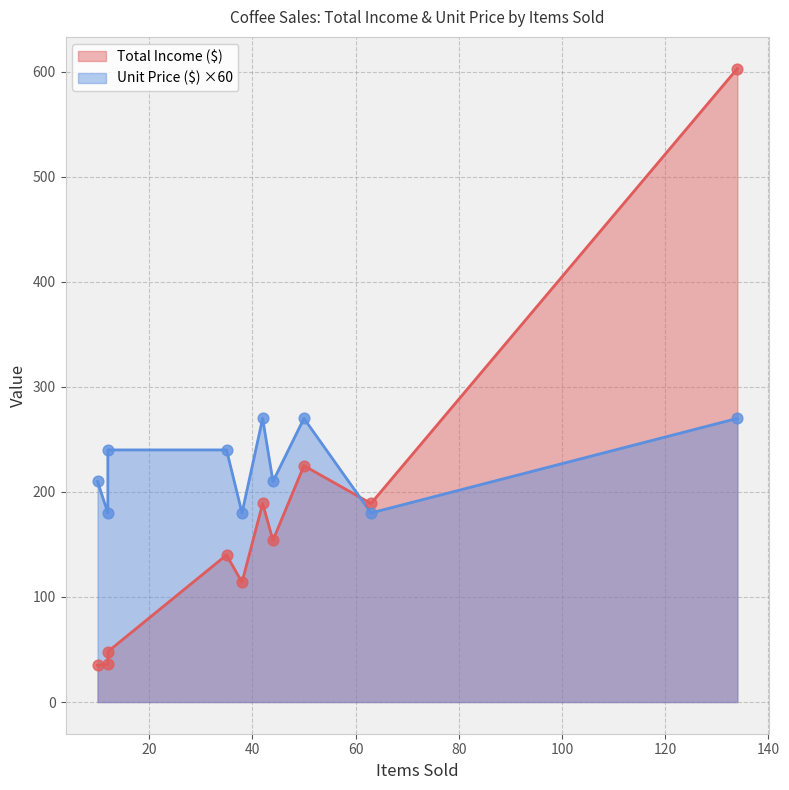

Which series reaches the maximum Y coordinate?

Total Income ($)